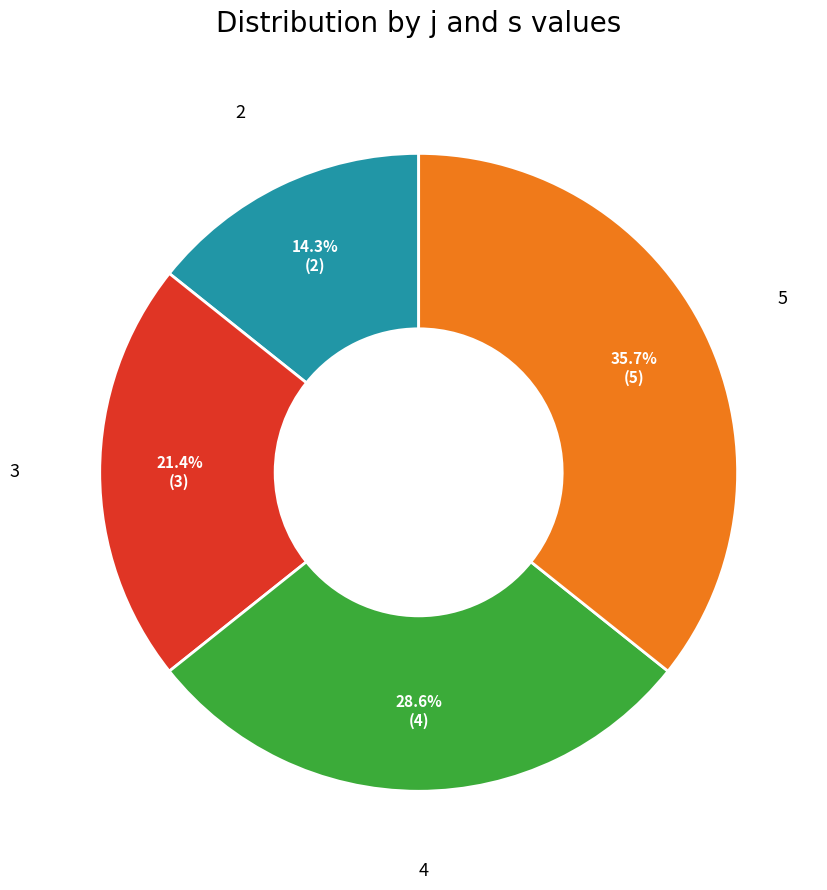

To the nearest percent, what percentage of the pie is 4?

29%